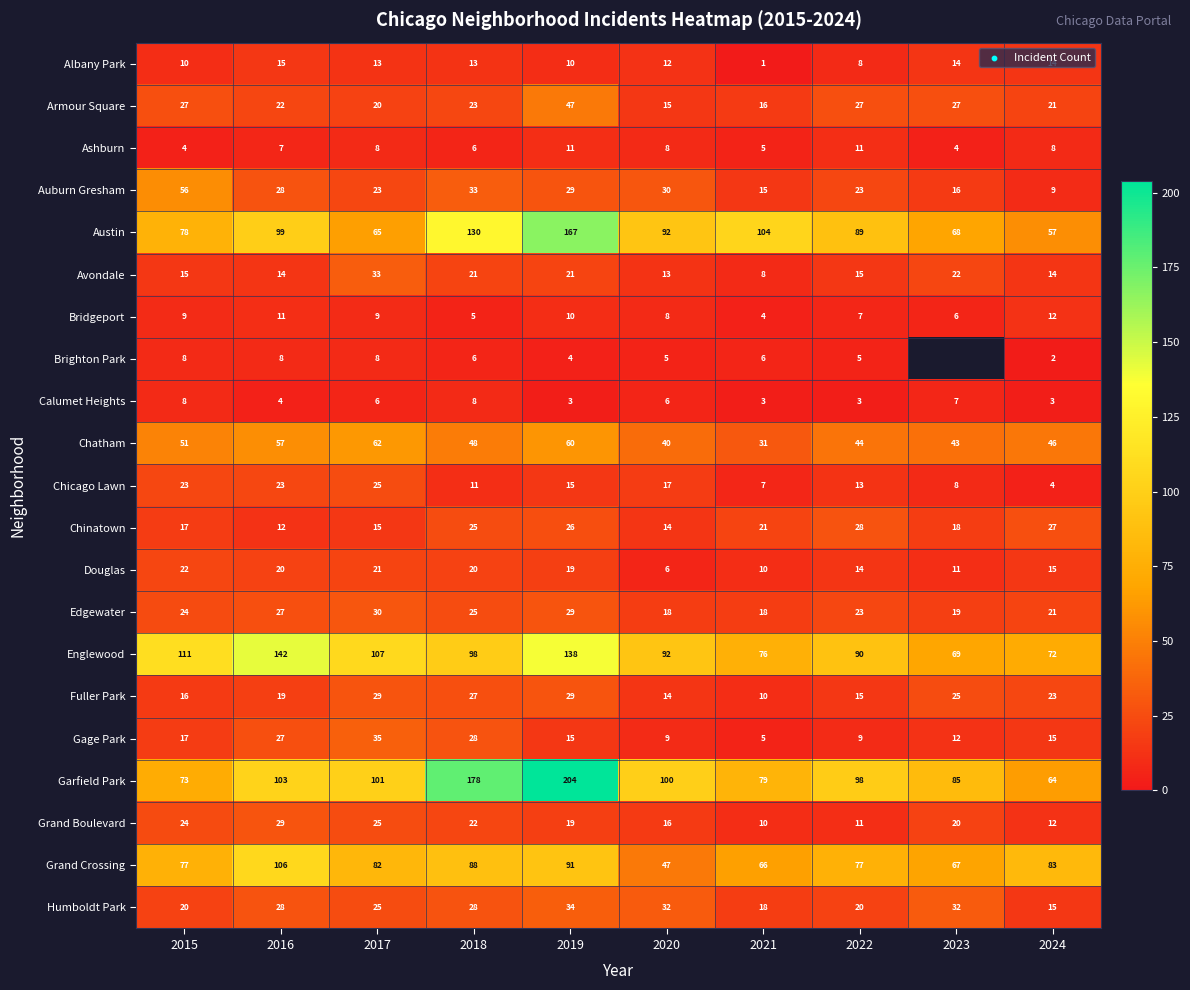

What is the difference between the second highest and minimum values in the Bridgeport series?

7